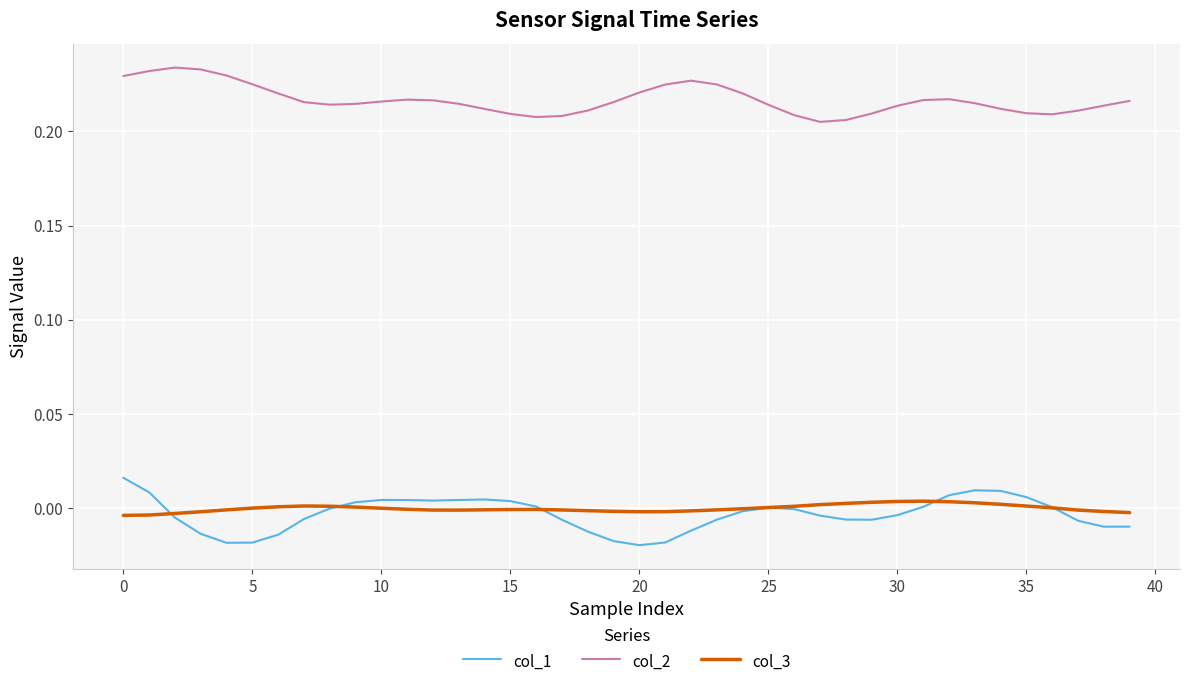

True or false: col_2 and col_3 cross at least once.

False